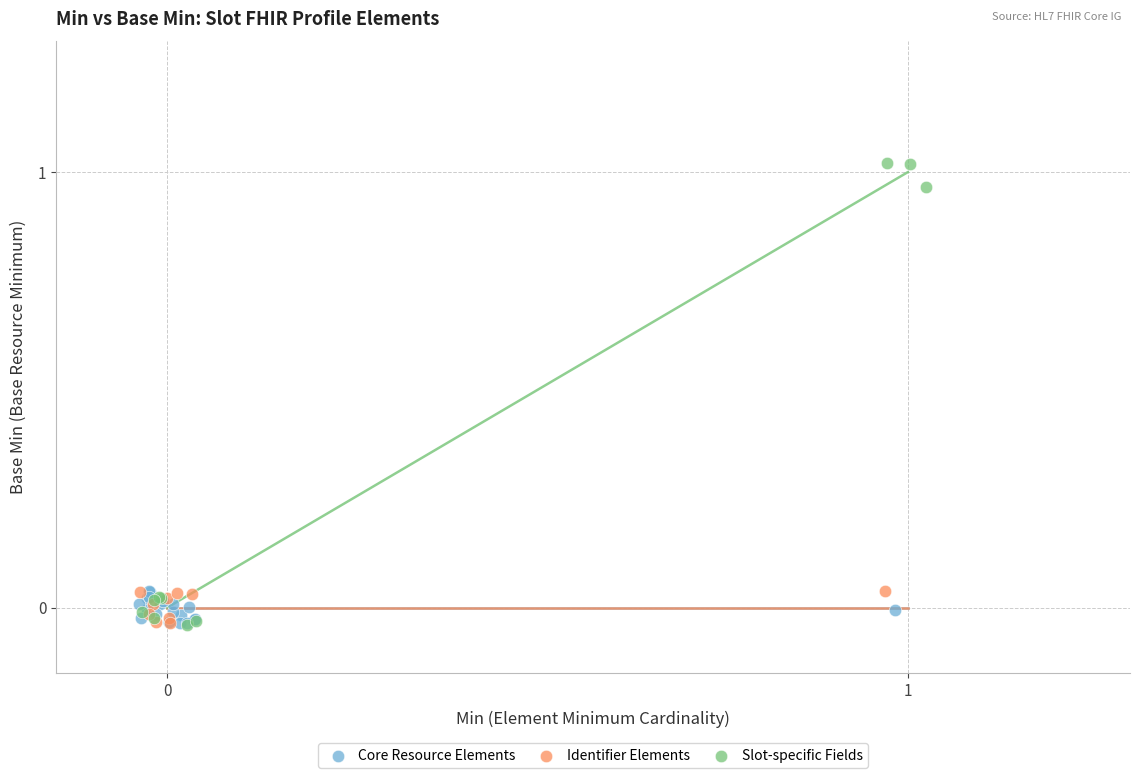

Which series has the widest spread of Y values?

Slot-specific Fields